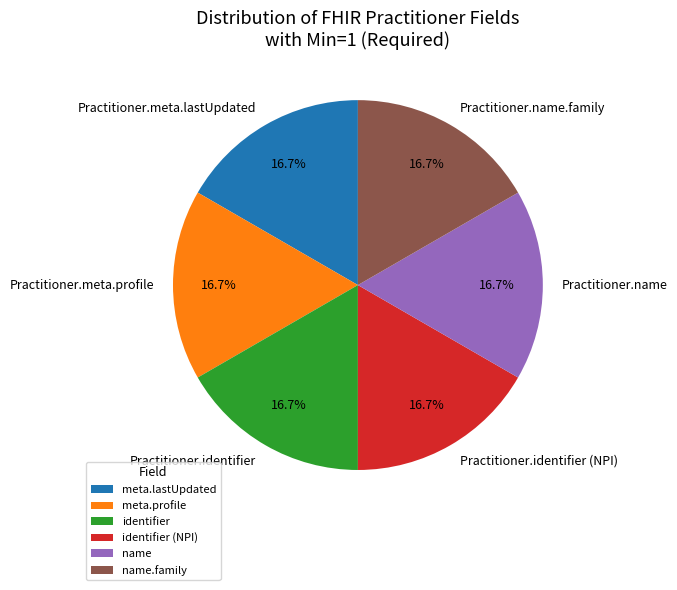

Approximately how many times larger is the value at Practitioner.meta.lastUpdated compared to Practitioner.meta.profile?

1.0